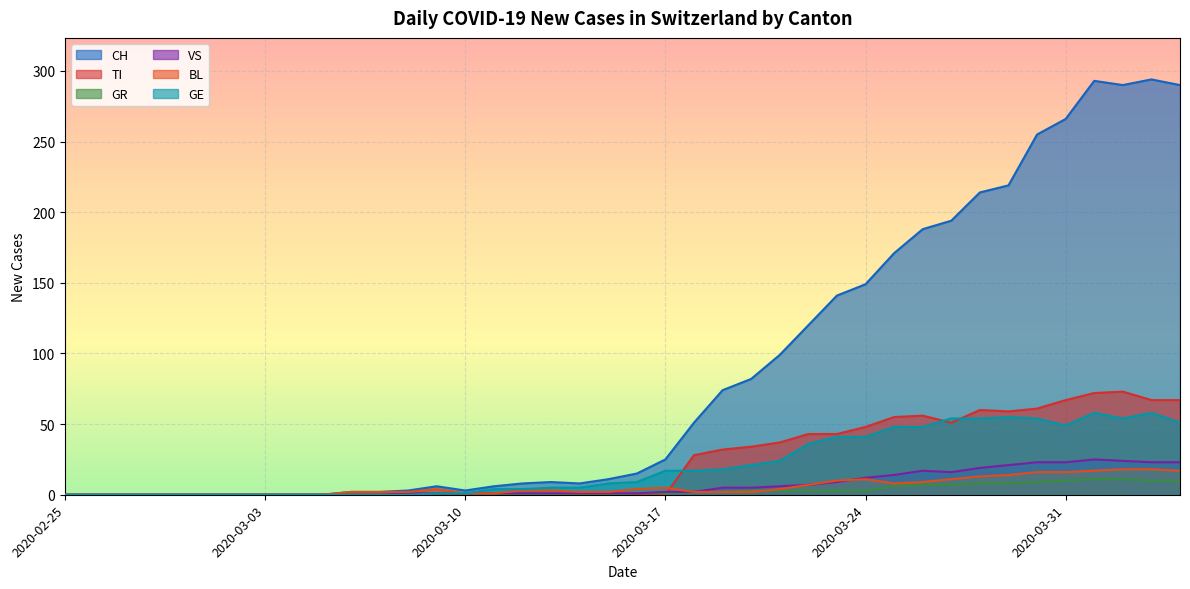

What is the average value of the GE series?

21